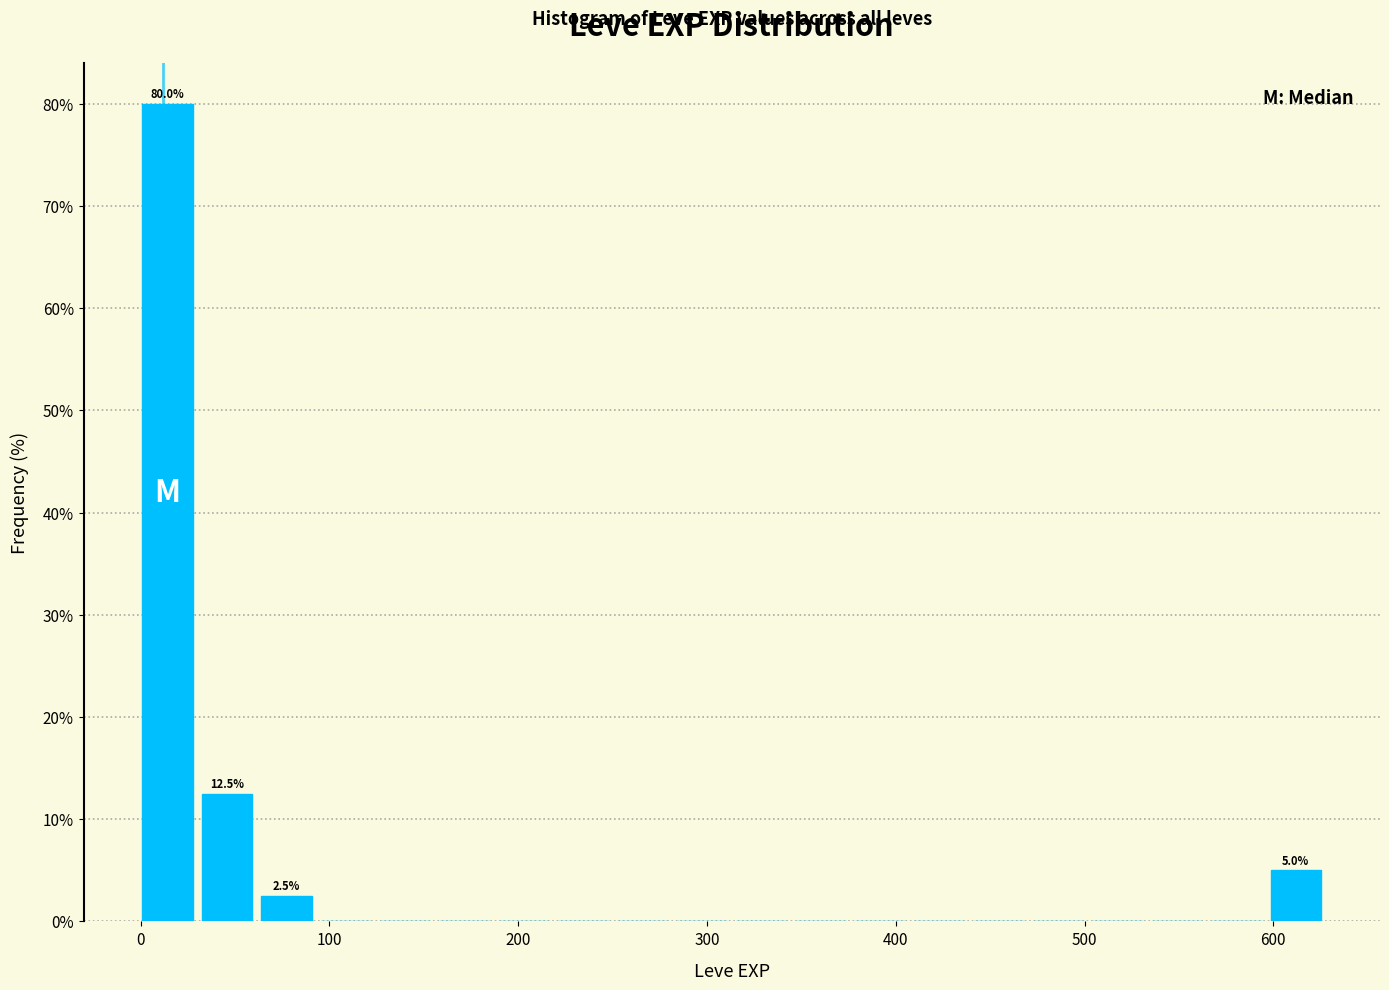

Around what value on the x-axis is the tallest bar? Give the approximate position of its centre, as read against the axis.

10